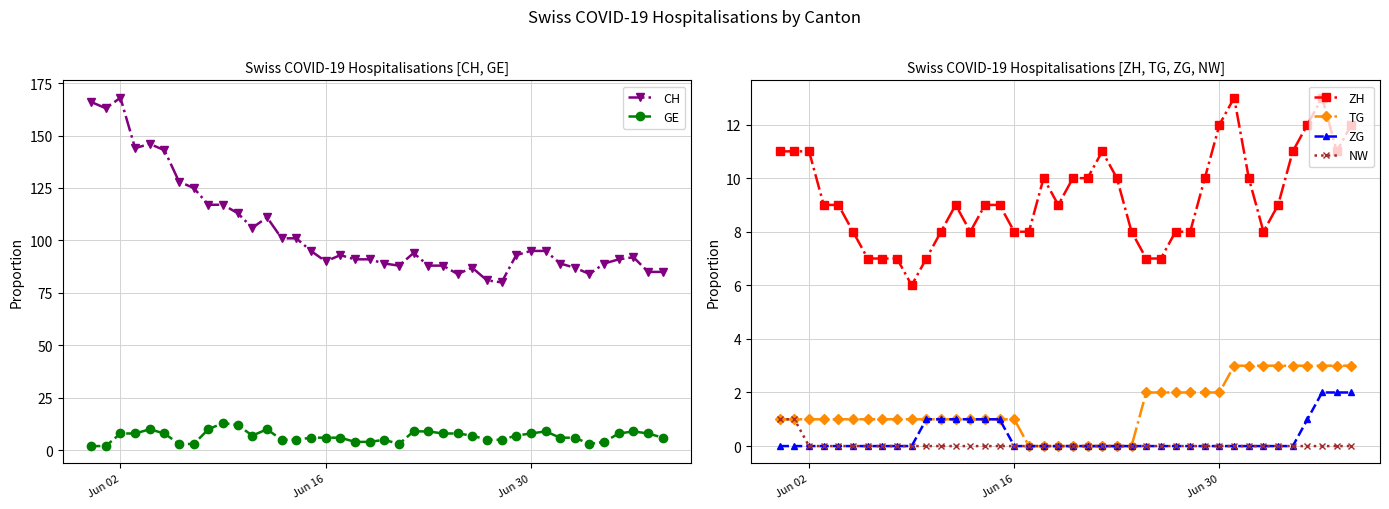

Which series has the largest total across all categories?

CH